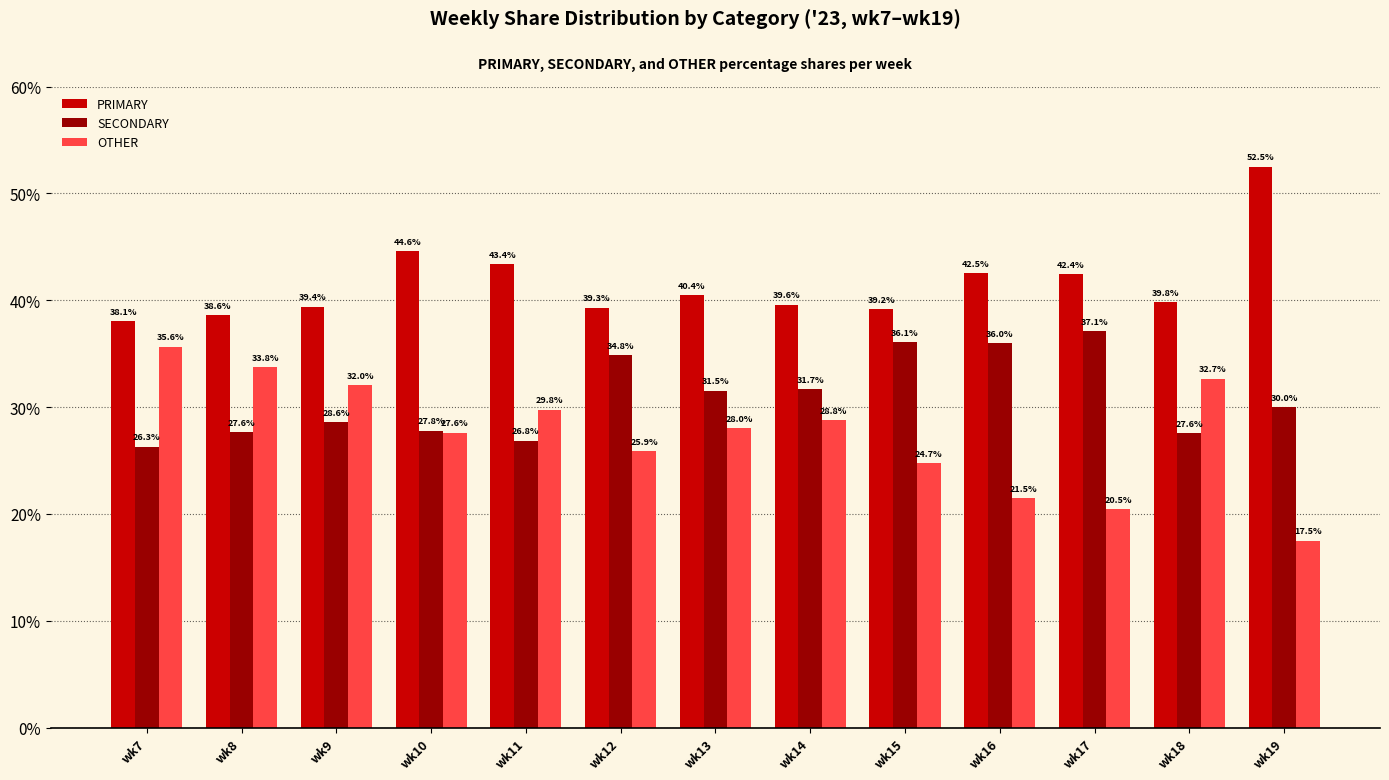

At how many categories does at least one series exceed 21?

13